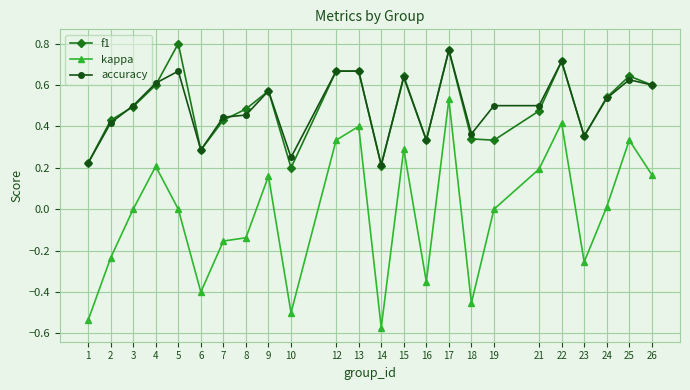

Which series has the largest range (max minus min)?

kappa